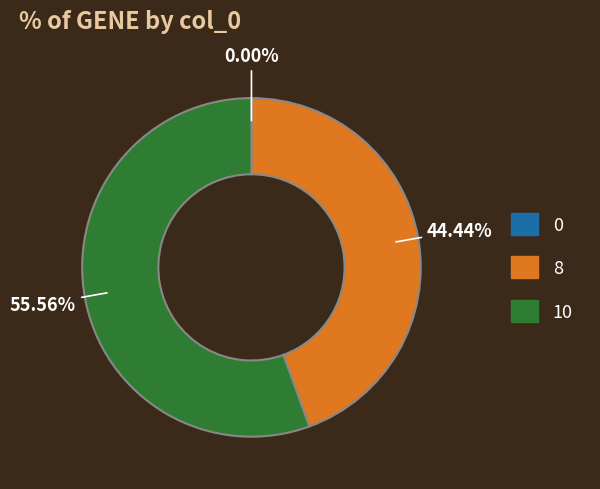

Is there a majority slice in this chart?

Yes